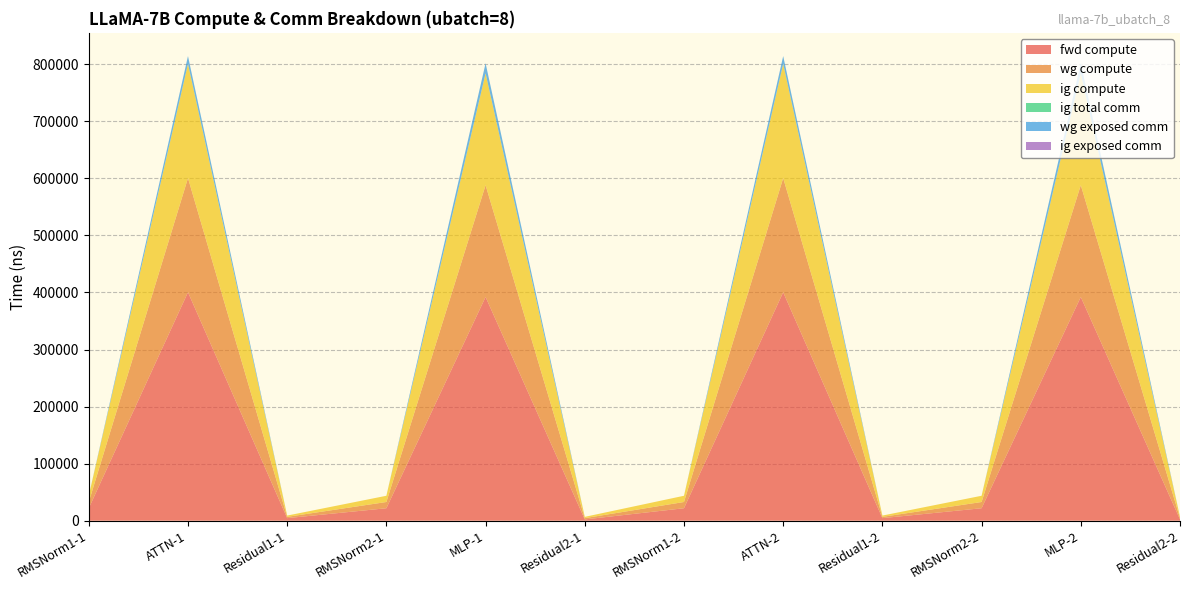

Reading left to right, extract all data points from this chart.

fwd compute: 21861.2	400349.6	4505.6	21861.2	392077.3	2252.8	21861.2	400349.6	4505.6	21861.2	392077.3	2252.8
wg compute: 10930.6	200174.8	2252.8	10930.6	196038.7	2252.8	10930.6	200174.8	2252.8	10930.6	196038.7	2252.8
ig compute: 10930.6	200174.8	2252.8	10930.6	196038.7	2252.8	10930.6	200174.8	2252.8	10930.6	196038.7	2252.8
ig total comm: 0.0	0.0	0.0	0.0	0.0	0.0	0.0	0.0	0.0	0.0	0.0	0.0
wg exposed comm: 0.0	13591.5	0.0	0.0	17550.6	0.0	0.0	13591.5	0.0	0.0	17550.6	0.0
ig exposed comm: 0.0	0.0	0.0	0.0	0.0	0.0	0.0	0.0	0.0	0.0	0.0	0.0